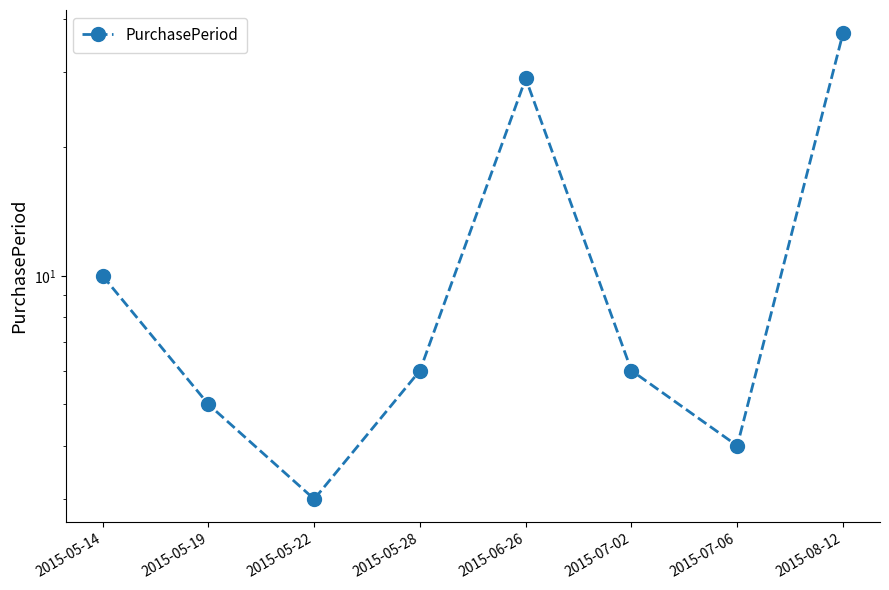

What is the difference between the values at 2015-05-14 and 2015-05-22?

7